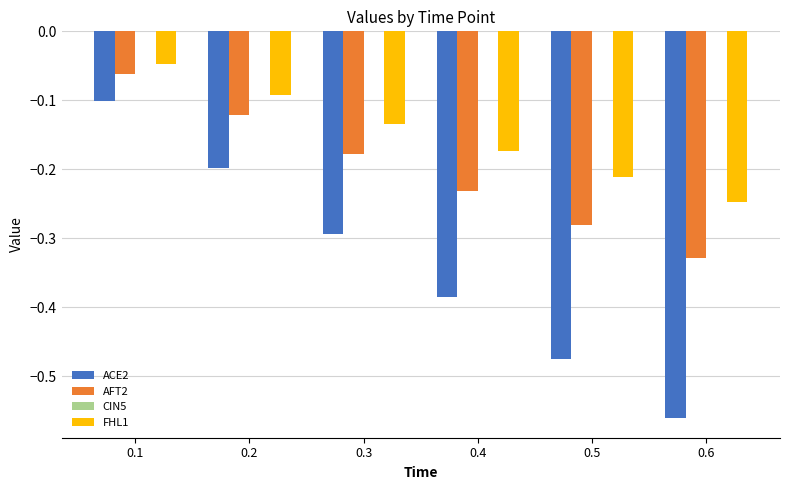

How many bars are there in total?

18